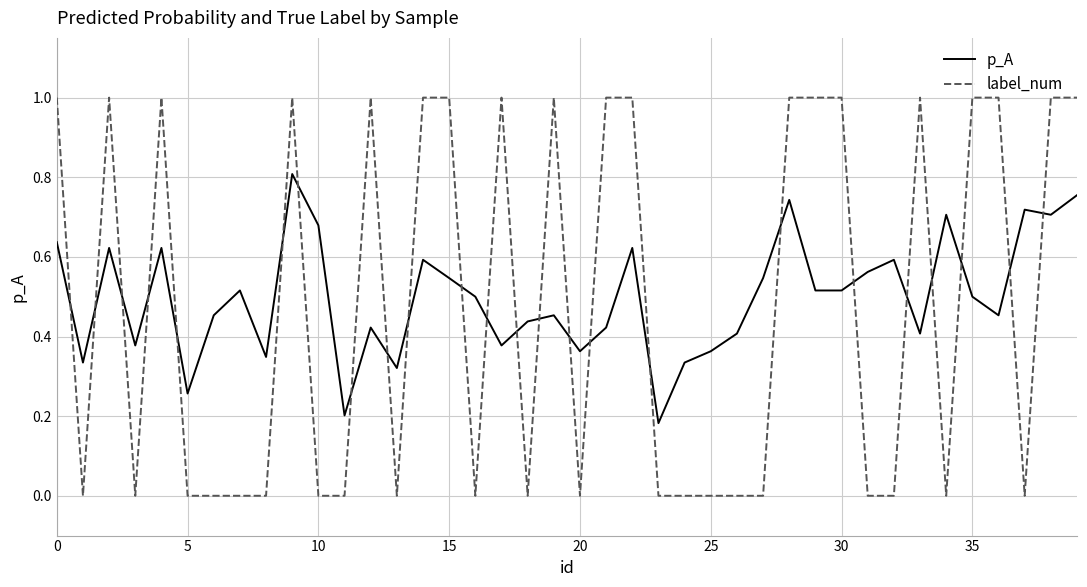

List the series in order of their peak value, lowest first.

p_A, label_num